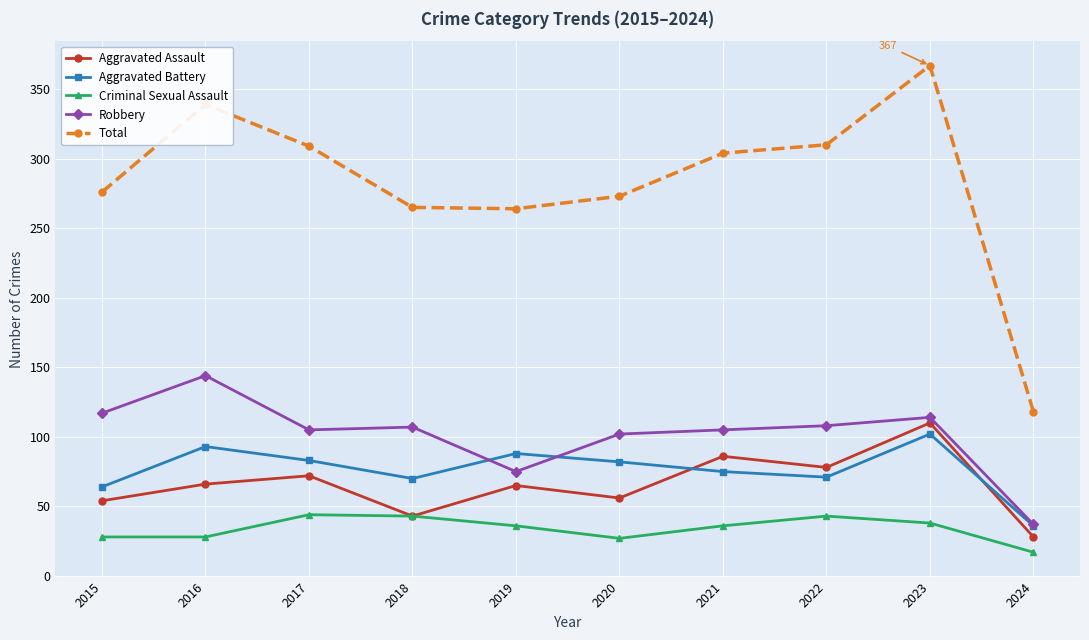

How many lines are shown in the chart?

5